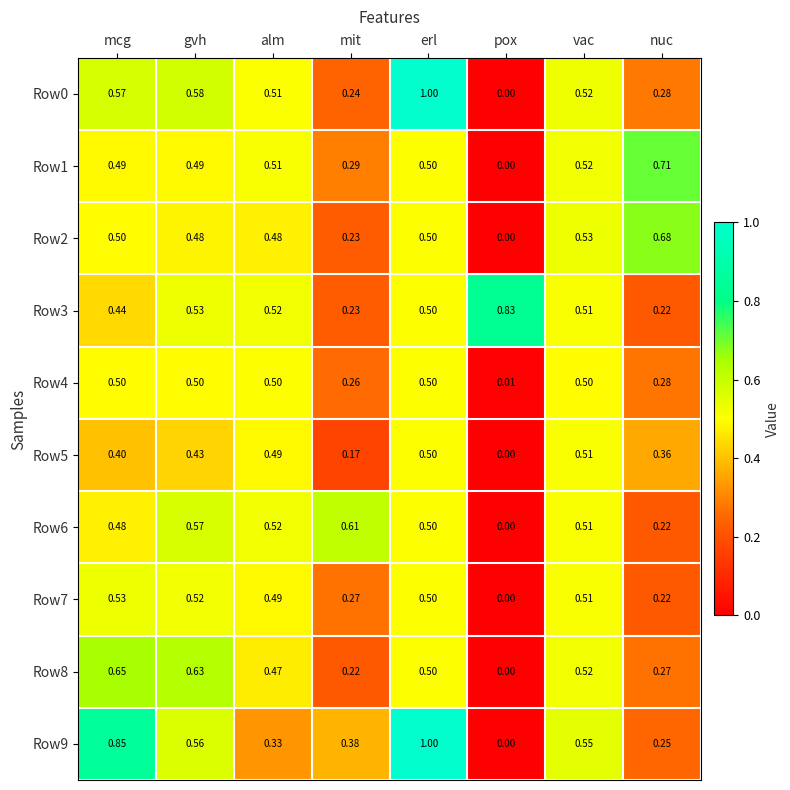

At which category does the chart reach its peak across all series?

erl